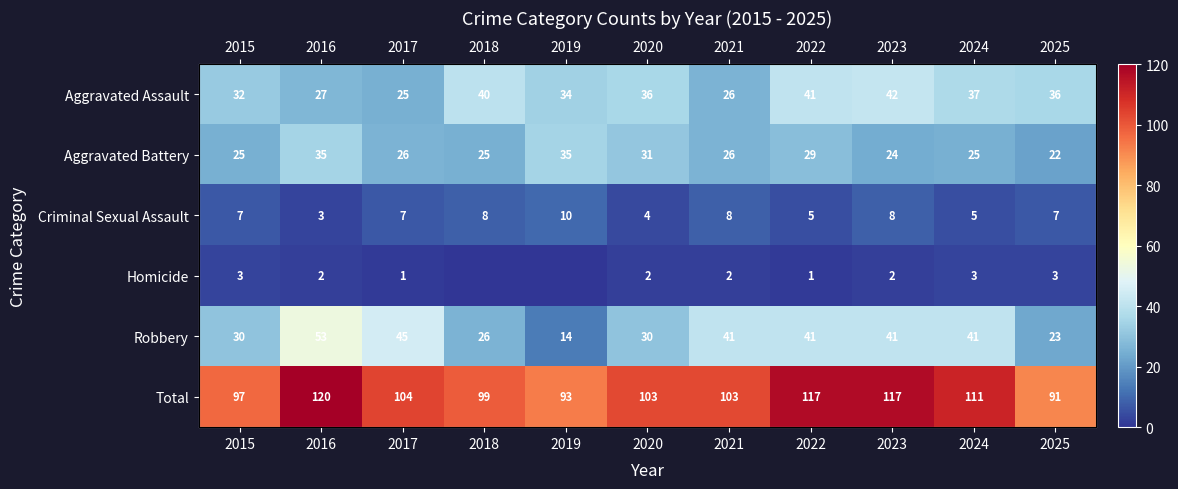

At which category is the sum across all series the highest?

2016